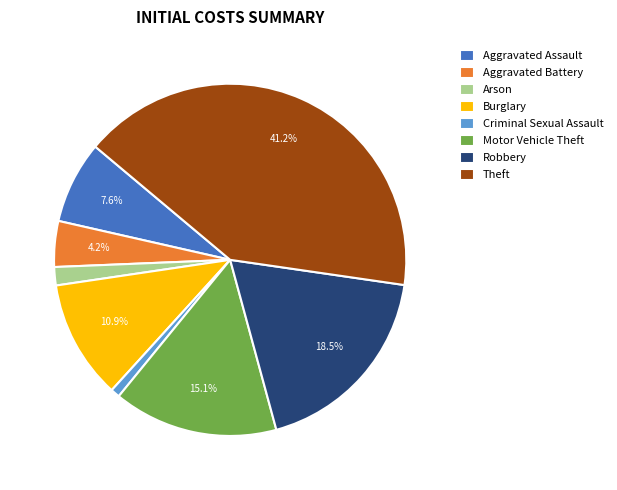

Which category has the biggest portion of the pie?

Theft